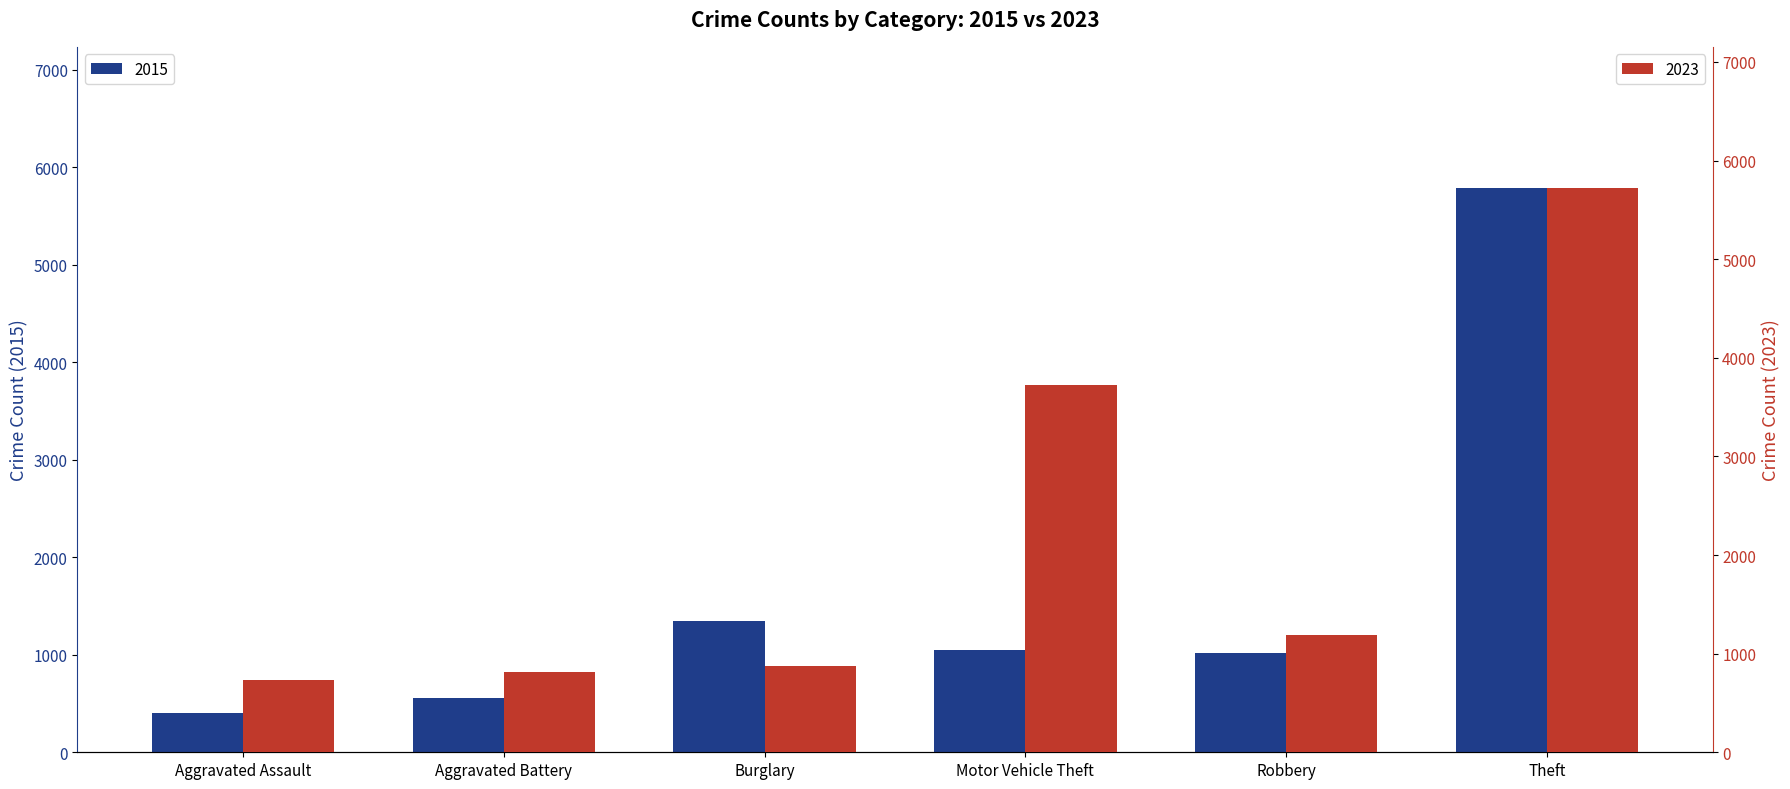

The value of 2023 at Motor Vehicle Theft is 5074. True or false?

False